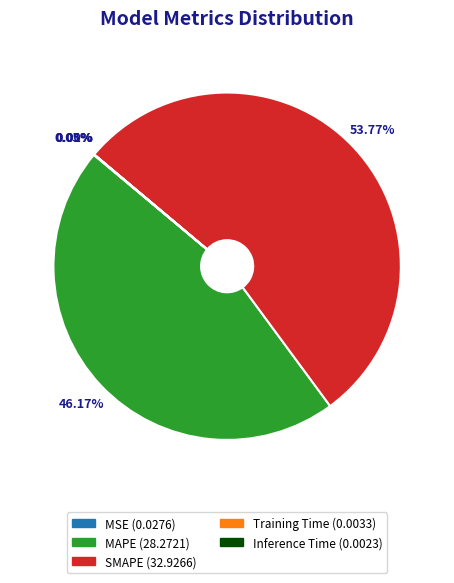

To the nearest percent, what is the average slice percentage?

20%